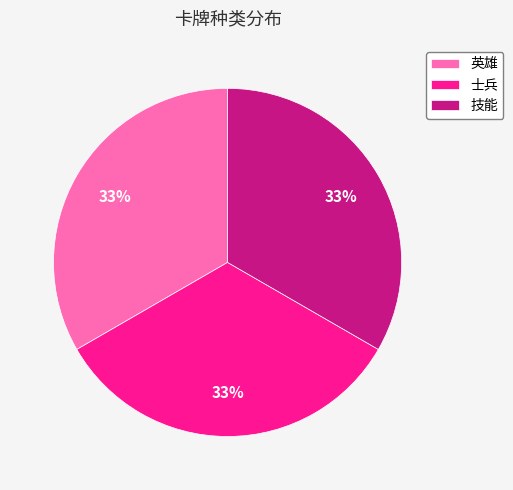

Count the number of slices in the pie.

3